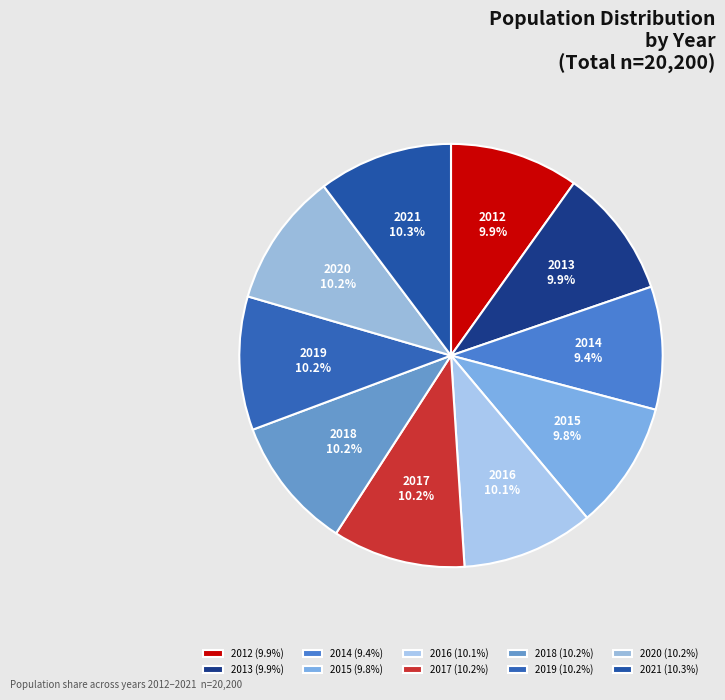

What is the ratio of the value at 2019 to the value at 2014?

1.1